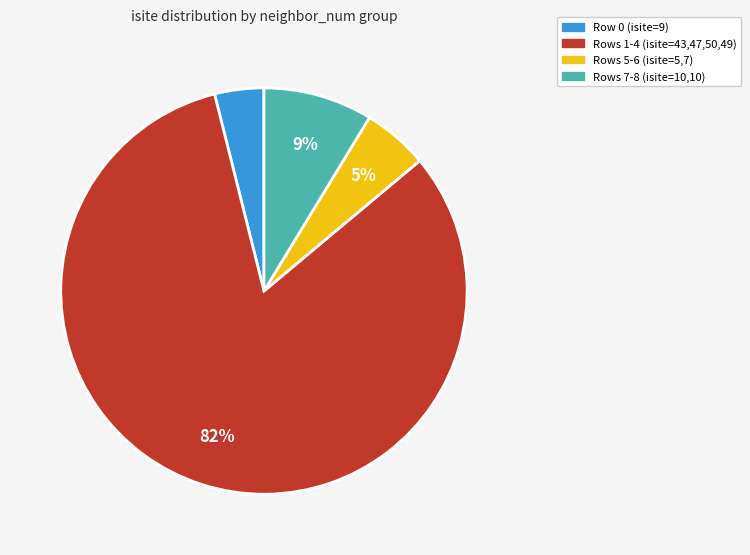

Do Rows 7-8 (isite=10,10) and Rows 1-4 (isite=43,47,50,49) together represent more than half of the pie?

Yes